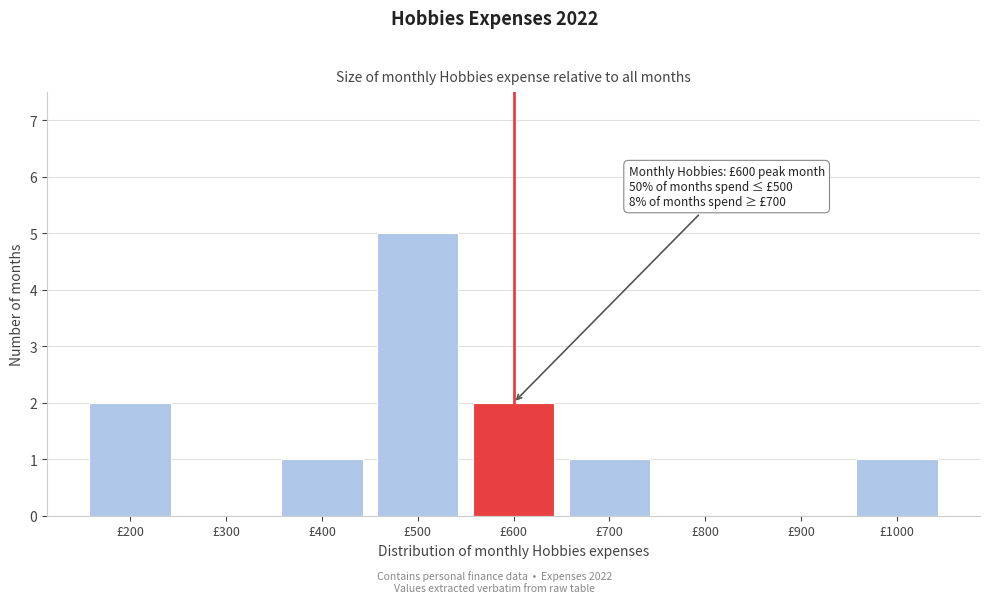

Reading left to right, what are all the values shown in this chart?

£200=2	£300=0	£400=1	£500=5	£600=2	£700=1	£800=0	£900=0	£1000=1